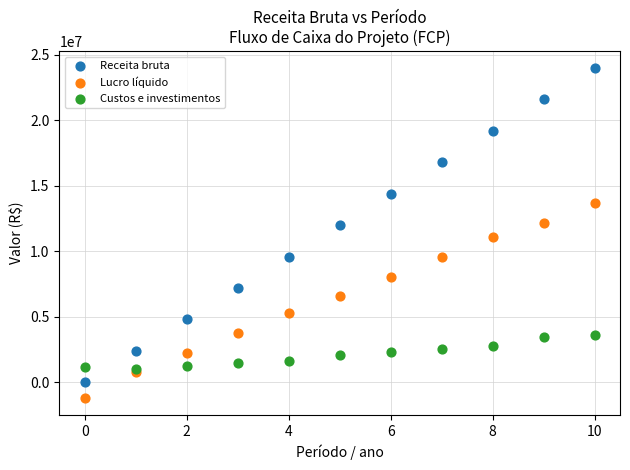

Which series has the widest spread of Y values?

Receita bruta